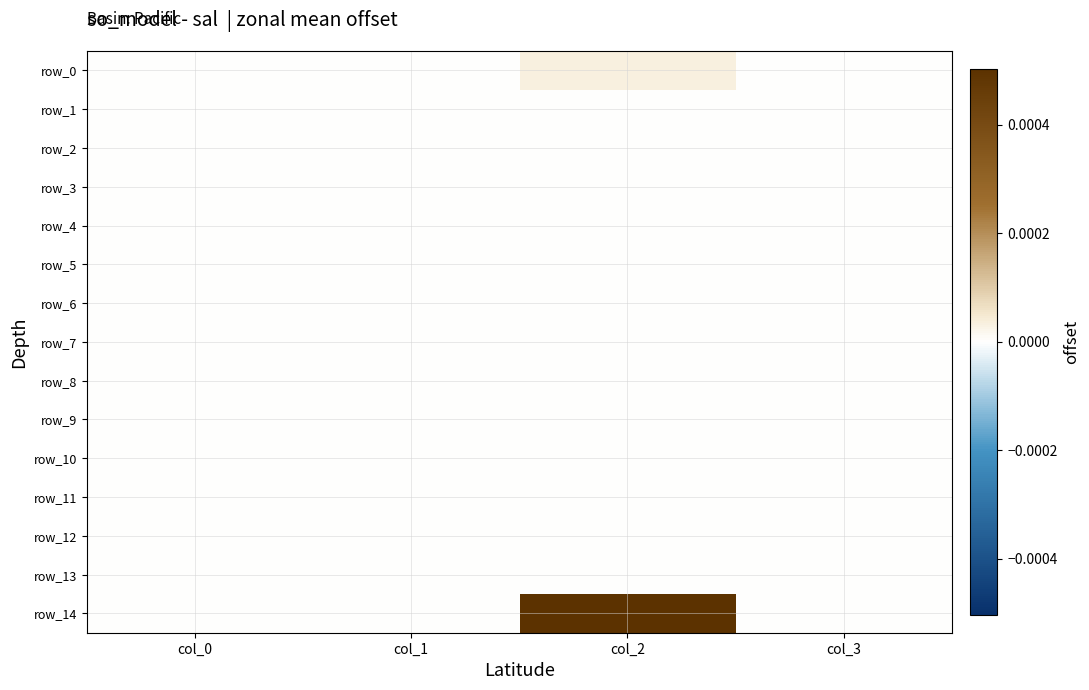

Rank the series at col_2 from highest to lowest value.

row_14, row_0, row_1, row_2, row_3, row_4, row_5, row_6, row_7, row_8, row_9, row_10, row_11, row_12, row_13